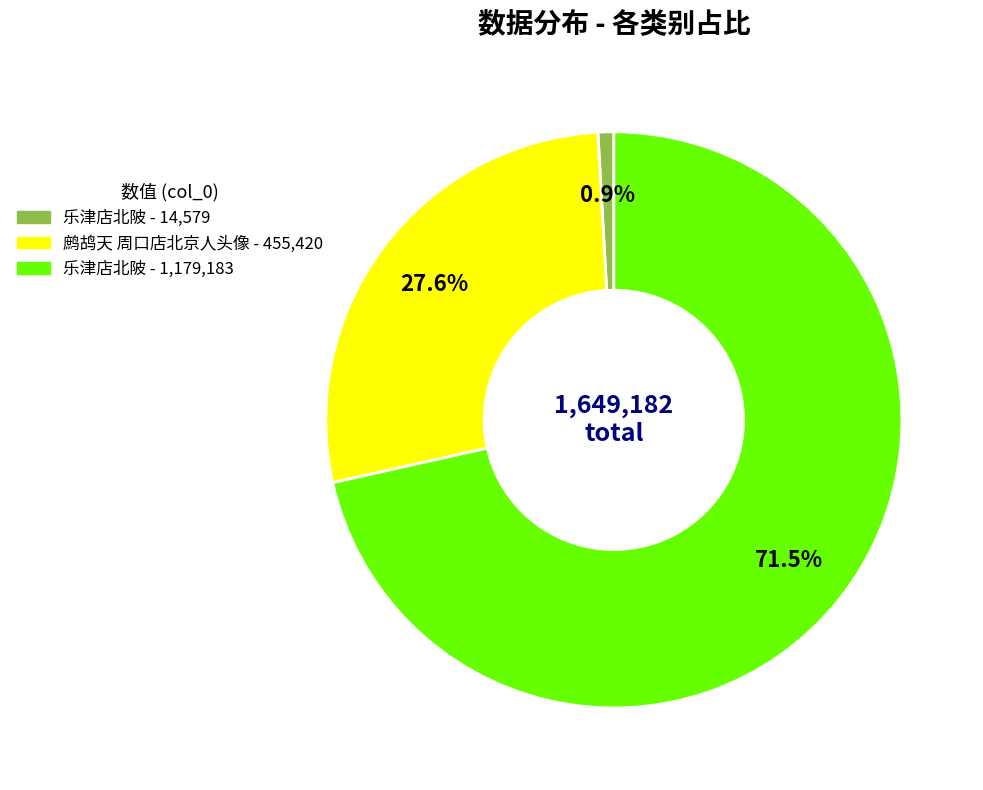

Is there a majority slice in this chart?

Yes